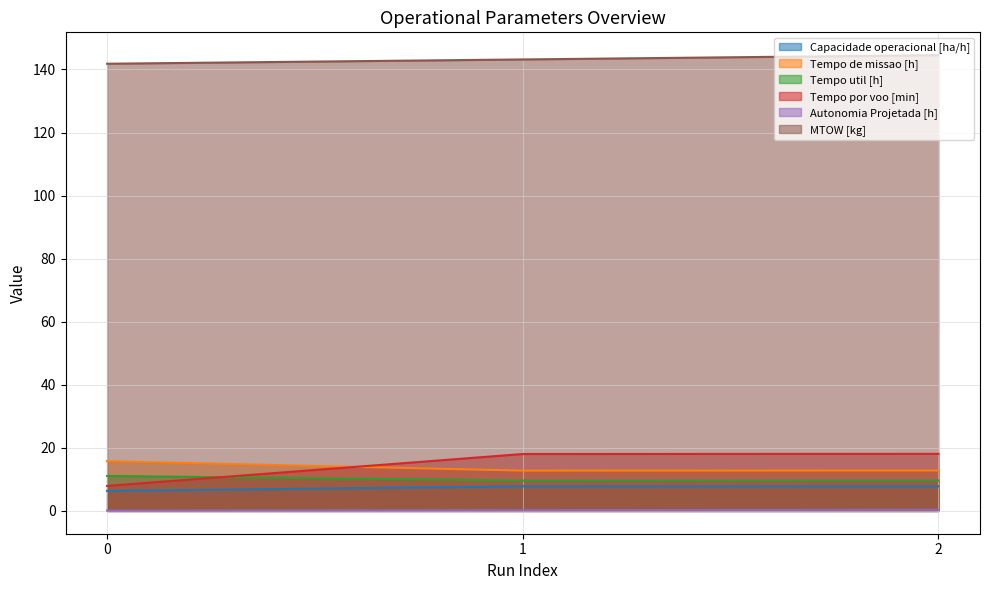

Count the Tempo de missao [h] values in the range 12 to 15.

2